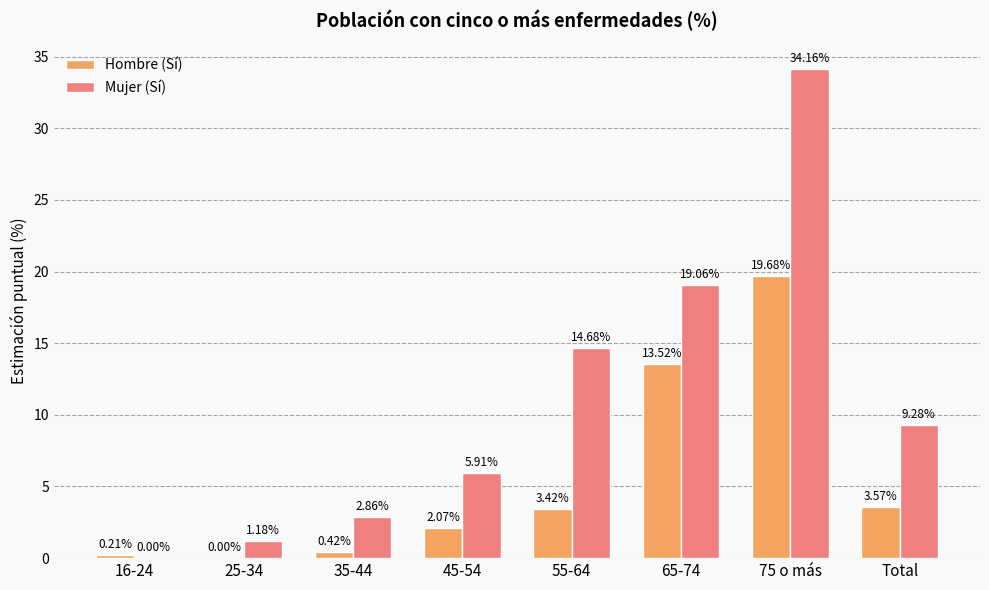

Is the value of Mujer (Sí) at 25-34 greater than the value of Hombre (Sí) at 16-24?

Yes